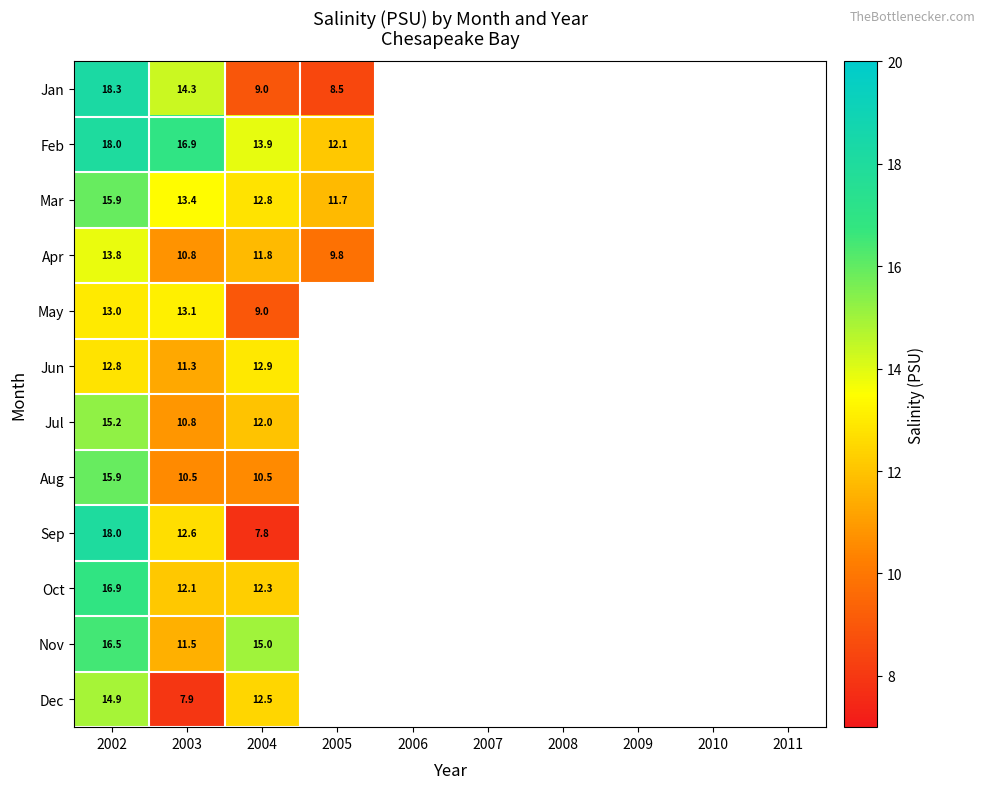

Between 2002 and 2004, which series saw the biggest shift?

Sep